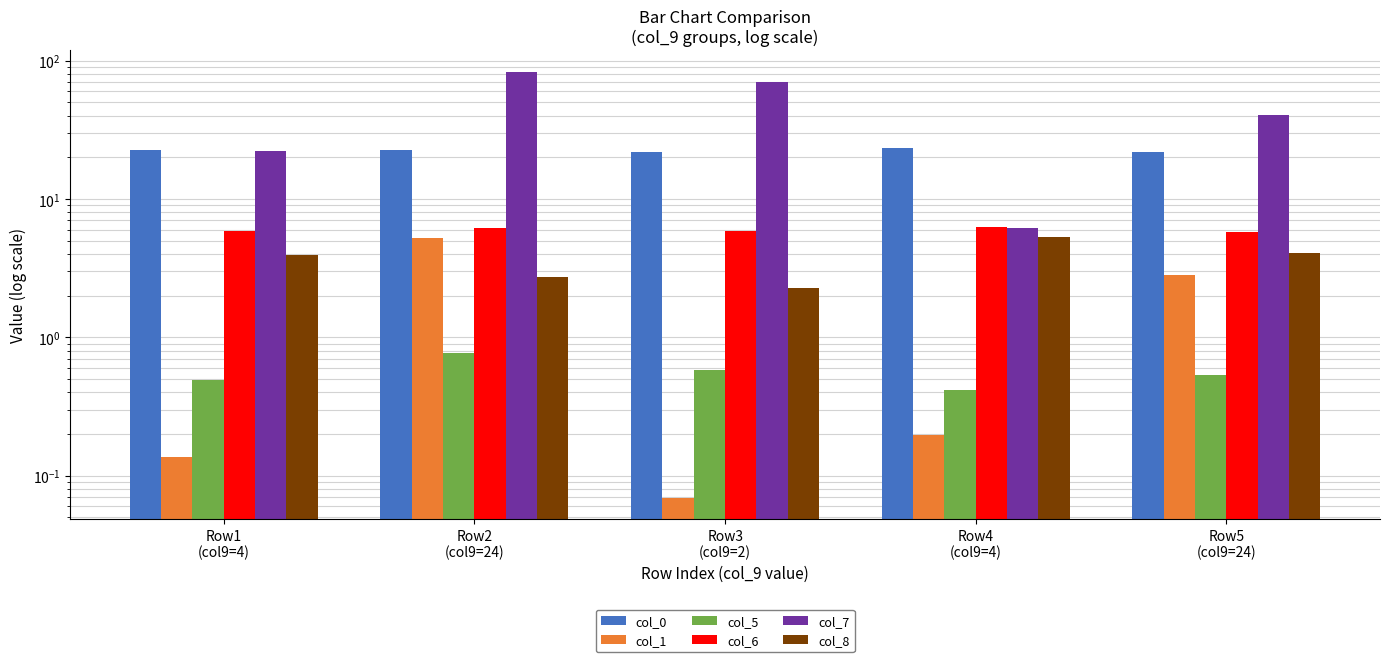

What are all the series names shown in the legend?

col_0, col_1, col_5, col_6, col_7, col_8